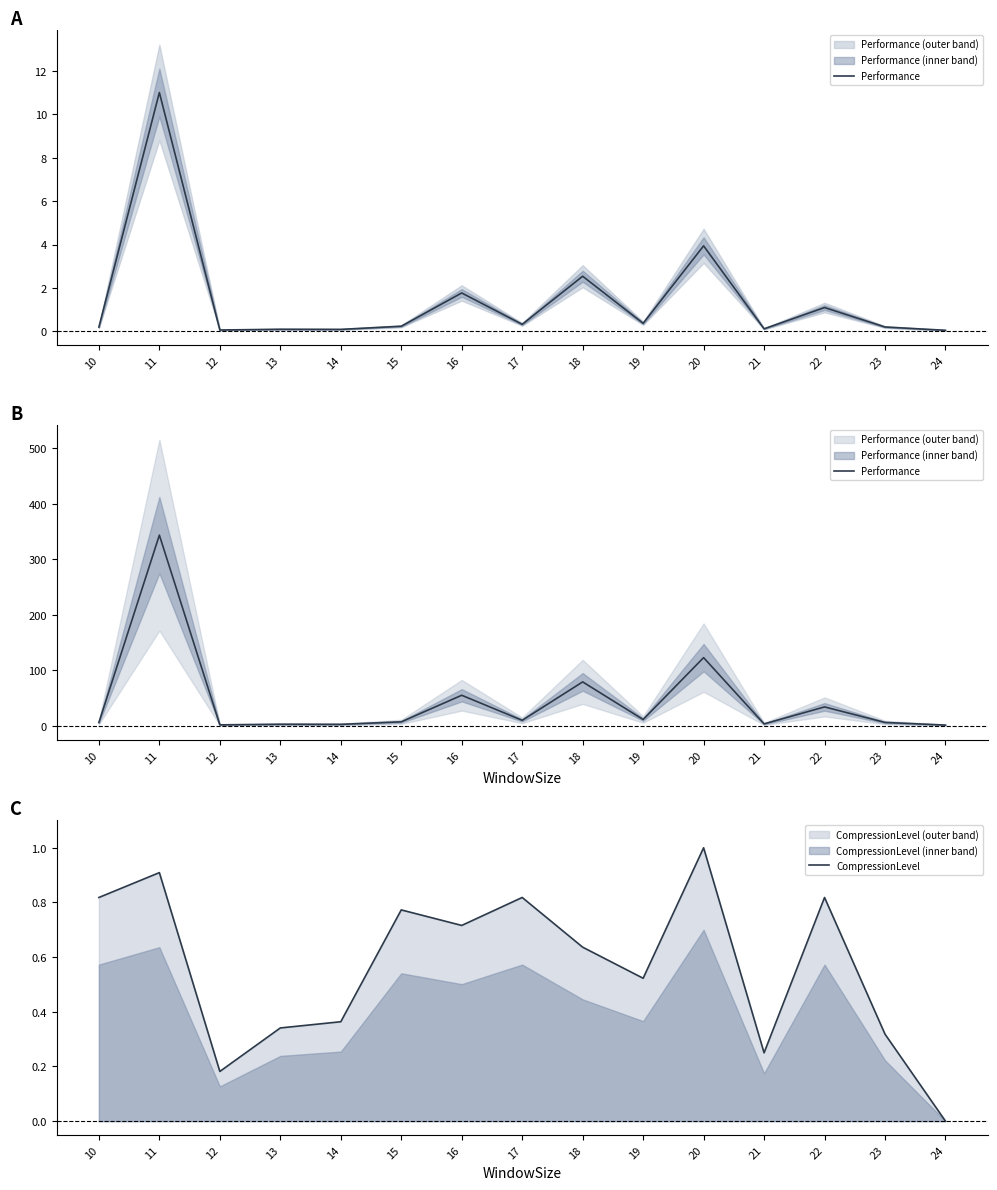

In Performance, how many points are lower than both neighbors (excluding endpoints)?

5